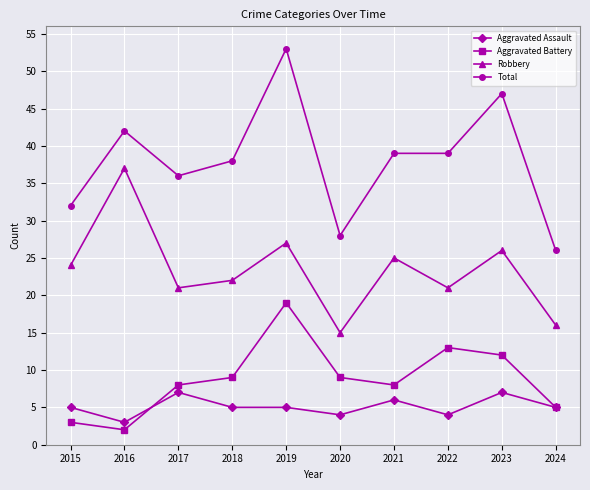

Rank the series by their maximum value, from highest to lowest.

Total, Robbery, Aggravated Battery, Aggravated Assault